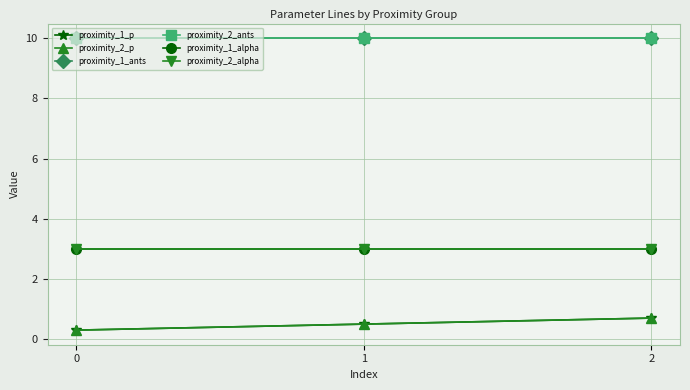

At which category is the sum across all series the highest?

2